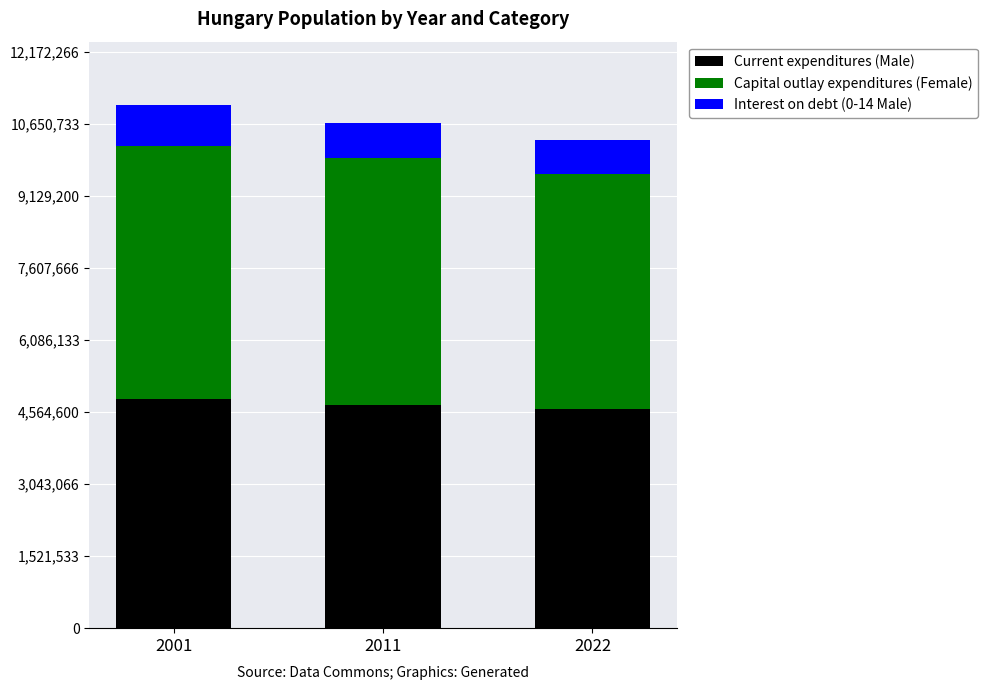

What is the average value of the Current expenditures (Male) series?

4729992